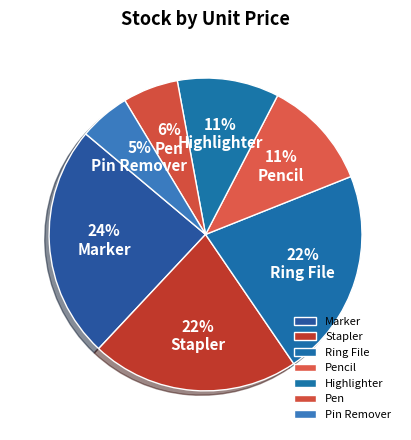

Approximately how many times larger is the value at Highlighter compared to Pen?

1.8